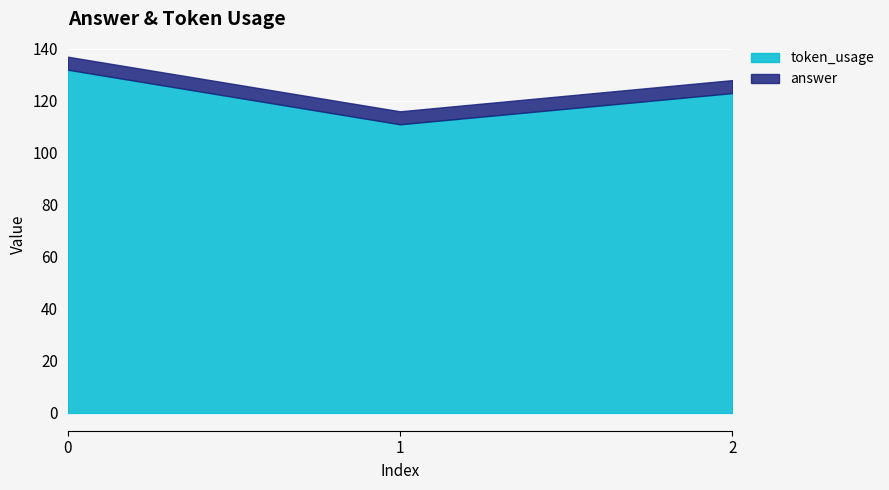

At how many categories does at least one series exceed 91?

3